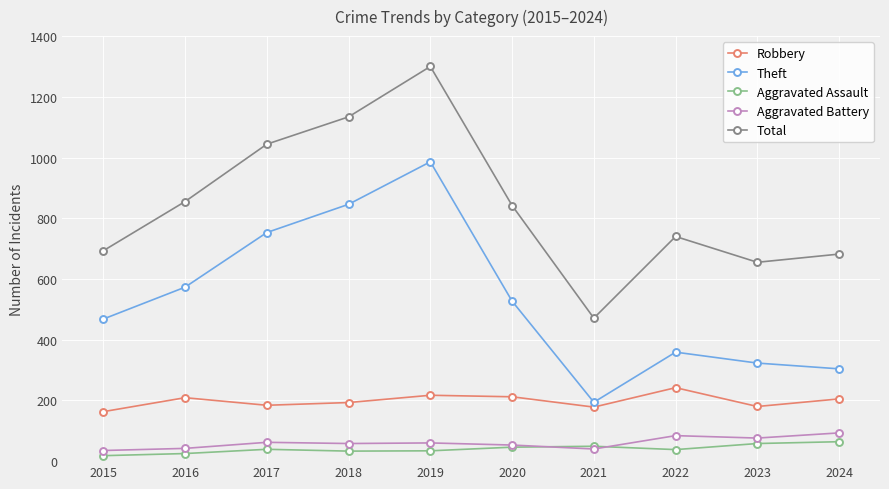

What is the greatest value displayed?

1300